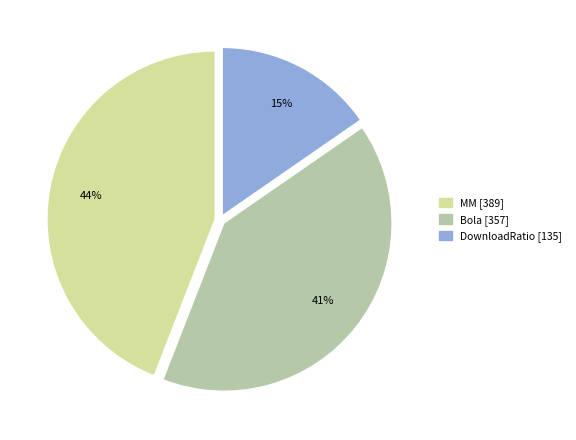

The Bola slice represents 41% of the pie. True or false?

True